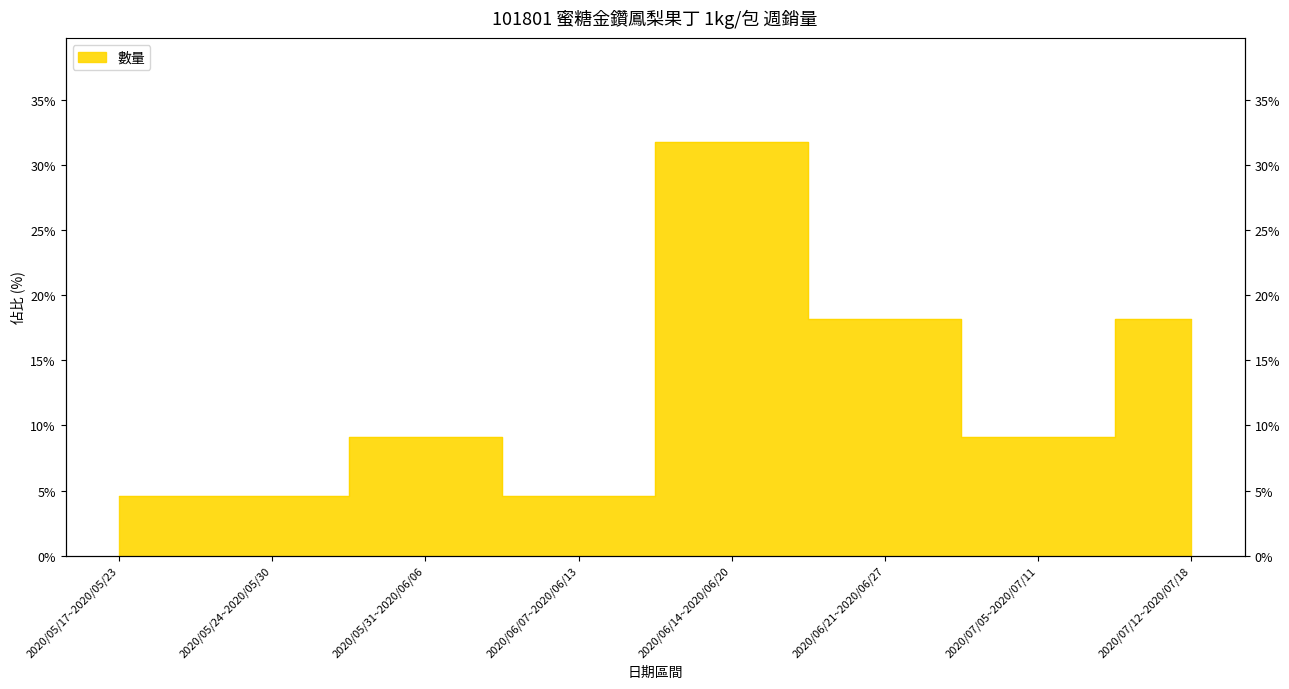

Between 2020/06/07~2020/06/13 and 2020/06/21~2020/06/27, which is larger?

2020/06/21~2020/06/27